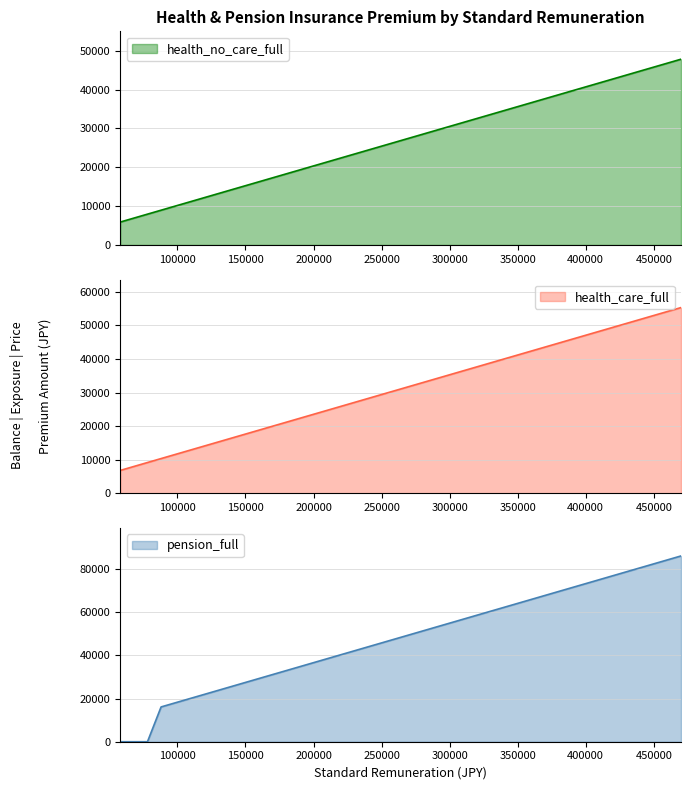

Reading left to right, what are all the values shown in this chart?

health_no_care_full: 58000=5904.4	68000=6922.4	78000=7940.4	88000=8958.4	98000=9976.4	104000=10587.2	110000=11198.0	118000=12012.4	126000=12826.8	134000=13641.2	142000=14455.6	150000=15270.0	160000=16288.0	170000=17306.0	180000=18324.0	190000=19342.0	200000=20360.0	220000=22396.0	240000=24432.0	260000=26468.0	280000=28504.0	300000=30540.0	320000=32576.0	340000=34612.0	360000=36648.0	380000=38684.0	410000=41738.0	440000=44792.0	470000=47846.0
health_care_full: 58000=6826.6	68000=8003.6	78000=9180.6	88000=10357.6	98000=11534.6	104000=12240.8	110000=12947.0	118000=13888.6	126000=14830.2	134000=15771.8	142000=16713.4	150000=17655.0	160000=18832.0	170000=20009.0	180000=21186.0	190000=22363.0	200000=23540.0	220000=25894.0	240000=28248.0	260000=30602.0	280000=32956.0	300000=35310.0	320000=37664.0	340000=40018.0	360000=42372.0	380000=44726.0	410000=48257.0	440000=51788.0	470000=55319.0
pension_full: 58000=0.0	68000=0.0	78000=0.0	88000=16104.0	98000=17934.0	104000=19032.0	110000=20130.0	118000=21594.0	126000=23058.0	134000=24522.0	142000=25986.0	150000=27450.0	160000=29280.0	170000=31110.0	180000=32940.0	190000=34770.0	200000=36600.0	220000=40260.0	240000=43920.0	260000=47580.0	280000=51240.0	300000=54900.0	320000=58560.0	340000=62220.0	360000=65880.0	380000=69540.0	410000=75030.0	440000=80520.0	470000=86010.0